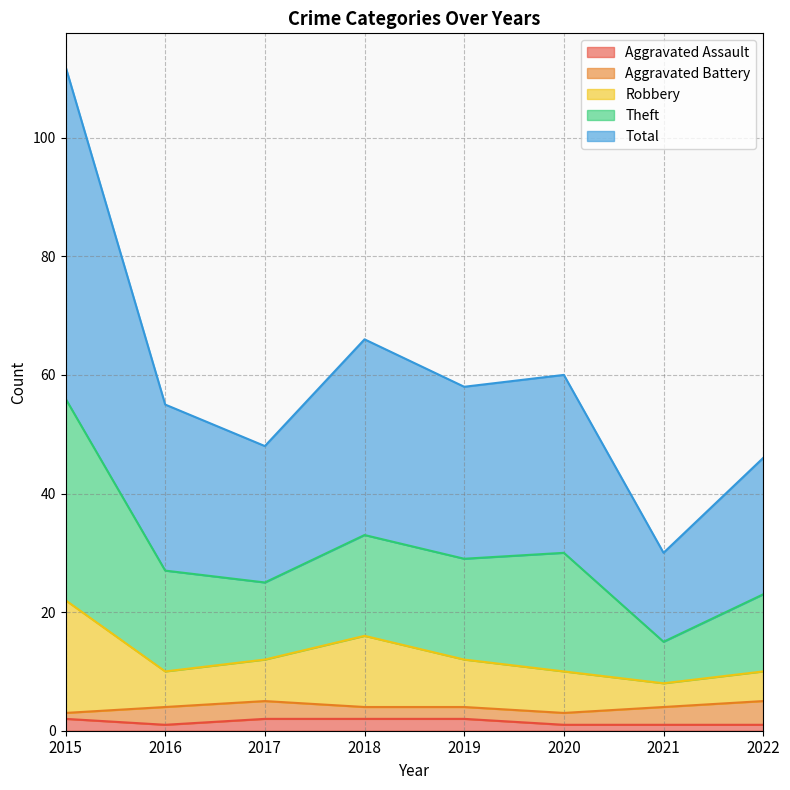

How many values in the Robbery series exceed 12?

2